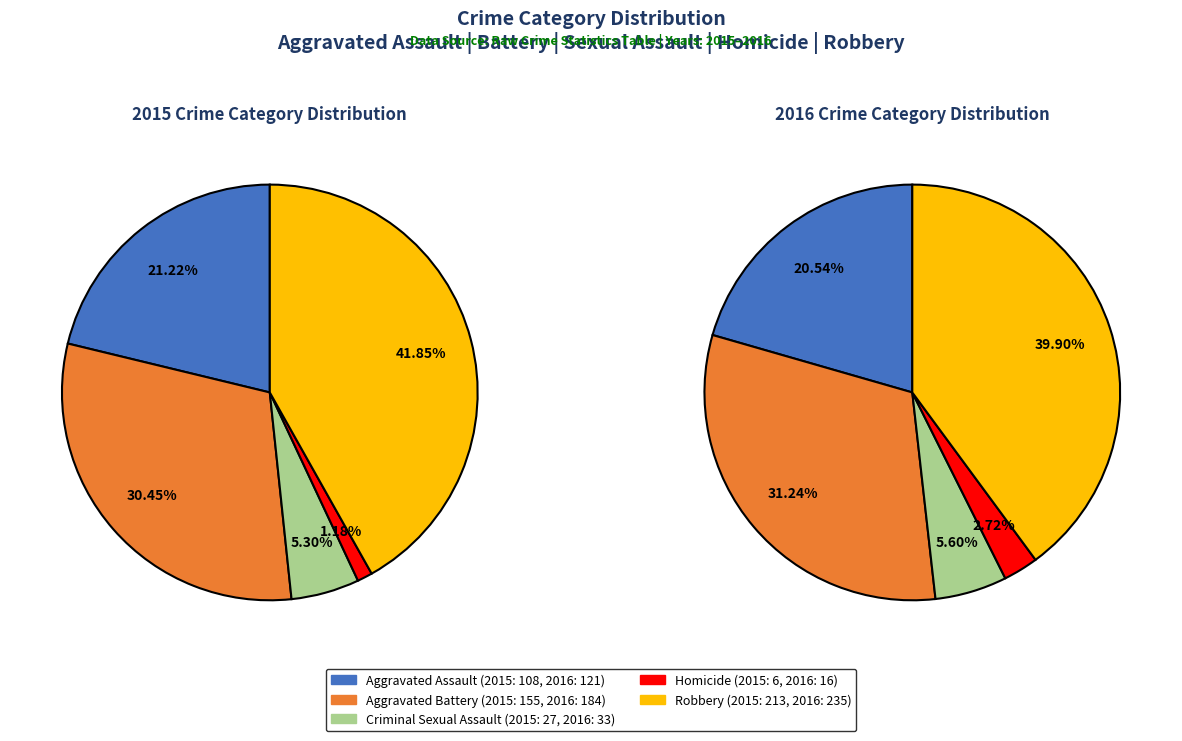

What is the smallest slice in the pie chart?

Homicide